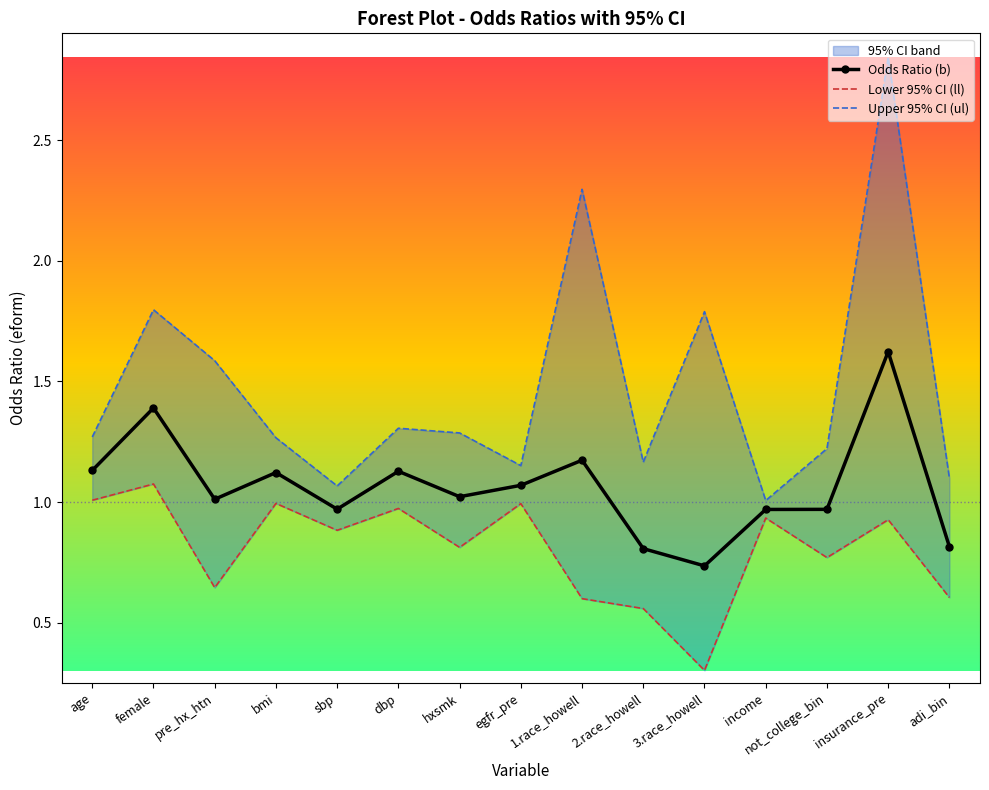

Which has a higher value, 3.race_howell or bmi?

bmi